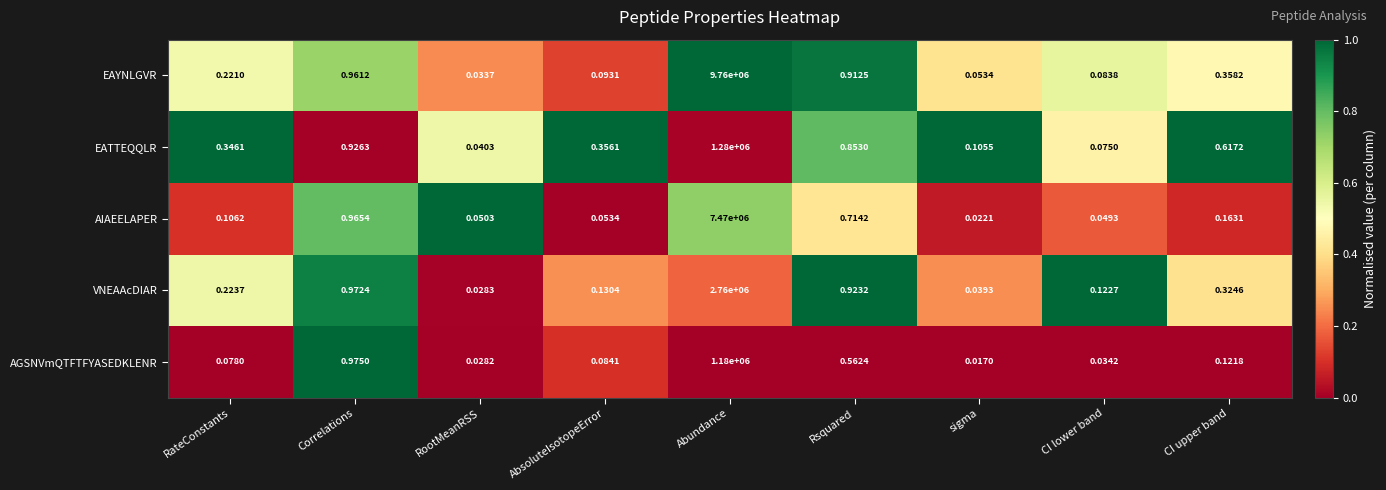

Which series has the largest range (max minus min)?

EAYNLGVR